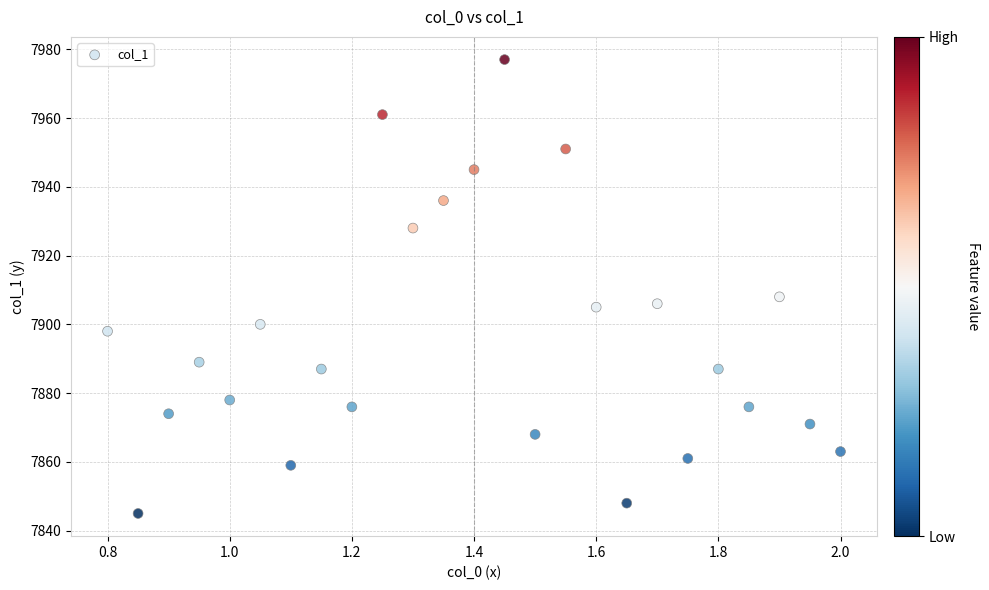

What Y value in the scatter plot is closest to 7911?

7908